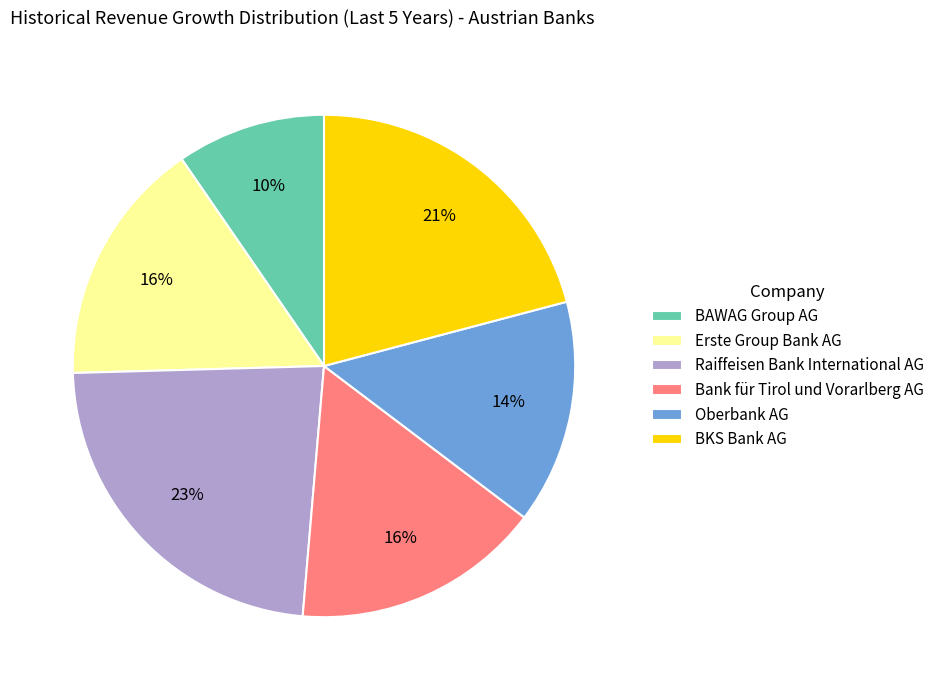

True or false: BKS Bank AG accounts for 12% of the total.

False